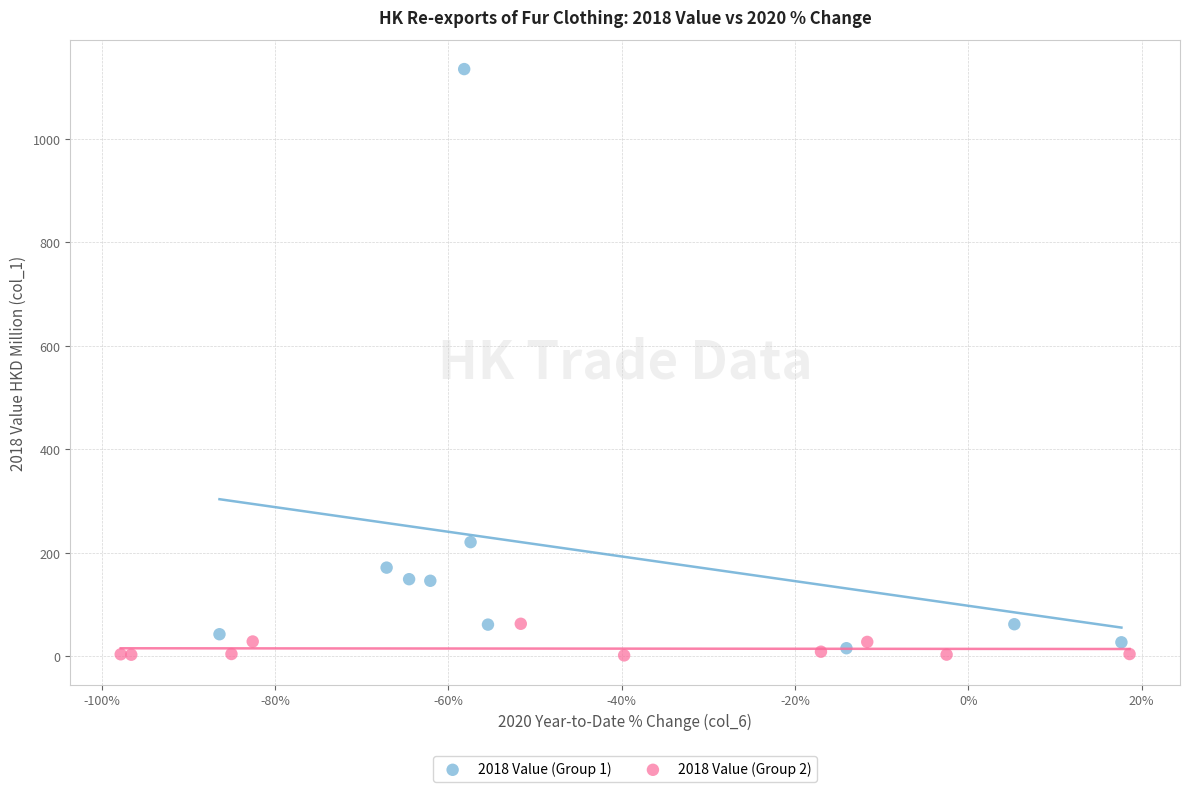

Which series reaches the minimum Y coordinate?

2018 Value (Group 2)